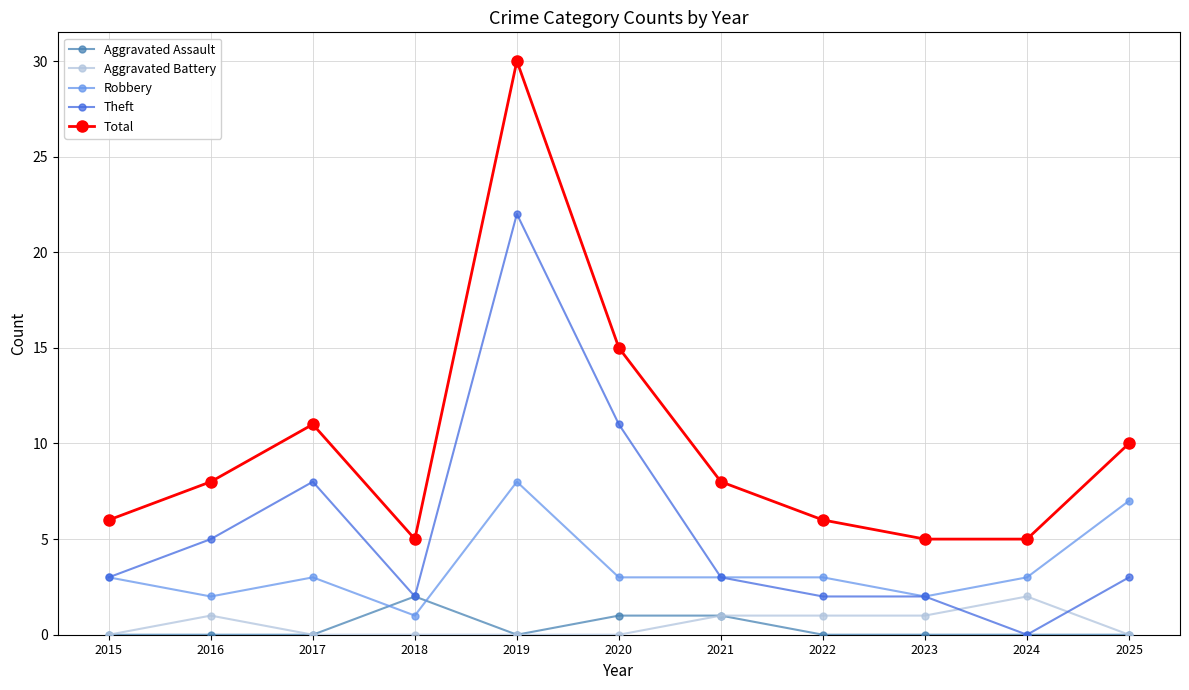

What is the maximum value shown in the chart?

30